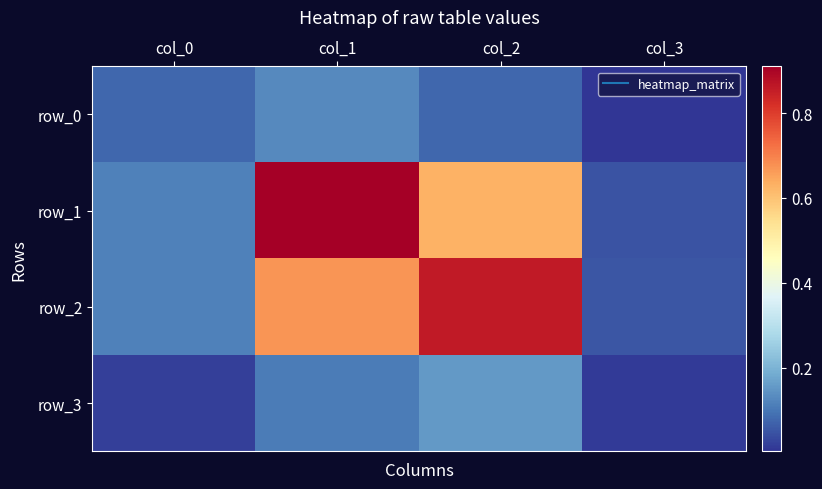

What is the difference between the row_3 values at col_1 and col_3?

0.1